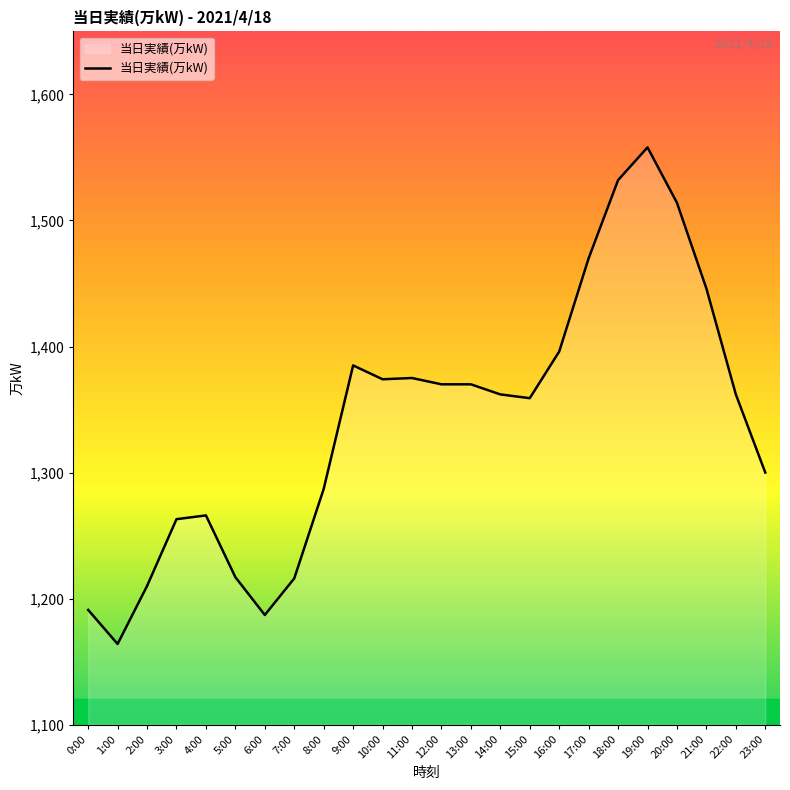

Which label corresponds to the largest value in the chart?

19:00